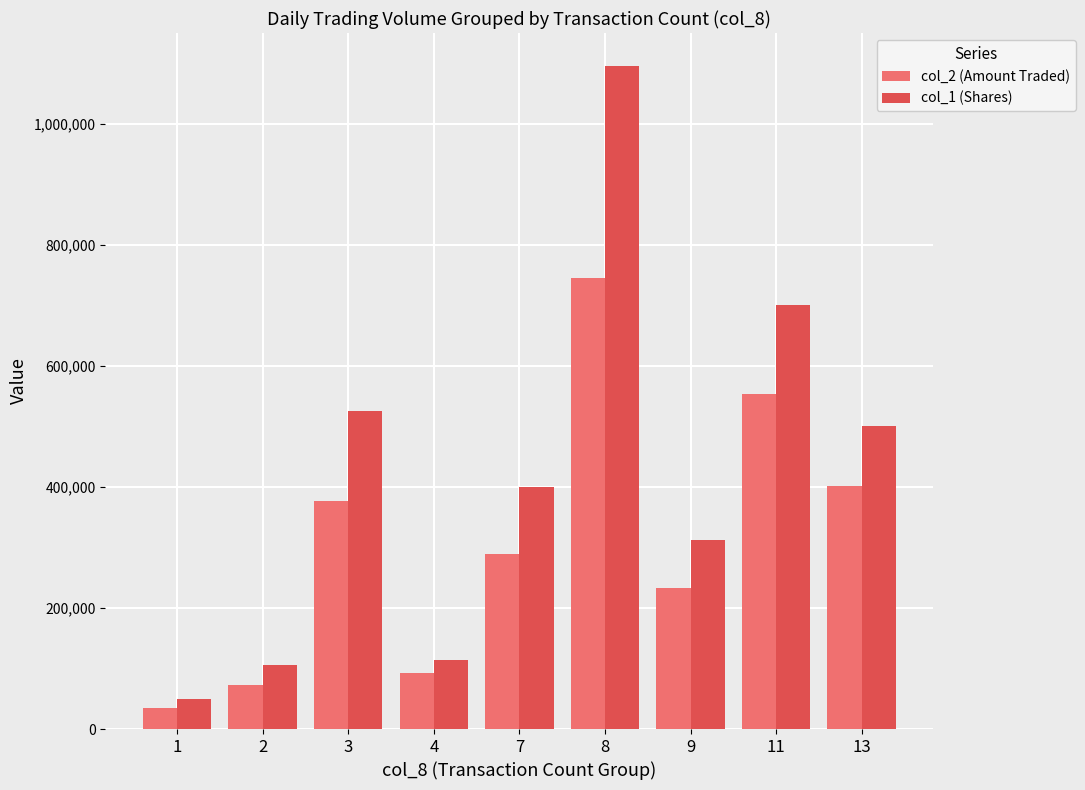

At which label does col_1 (Shares) first exceed 400000?

3